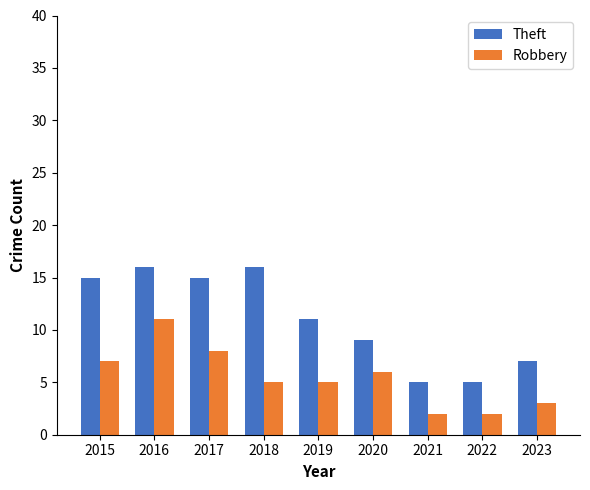

What is the smallest value displayed?

2